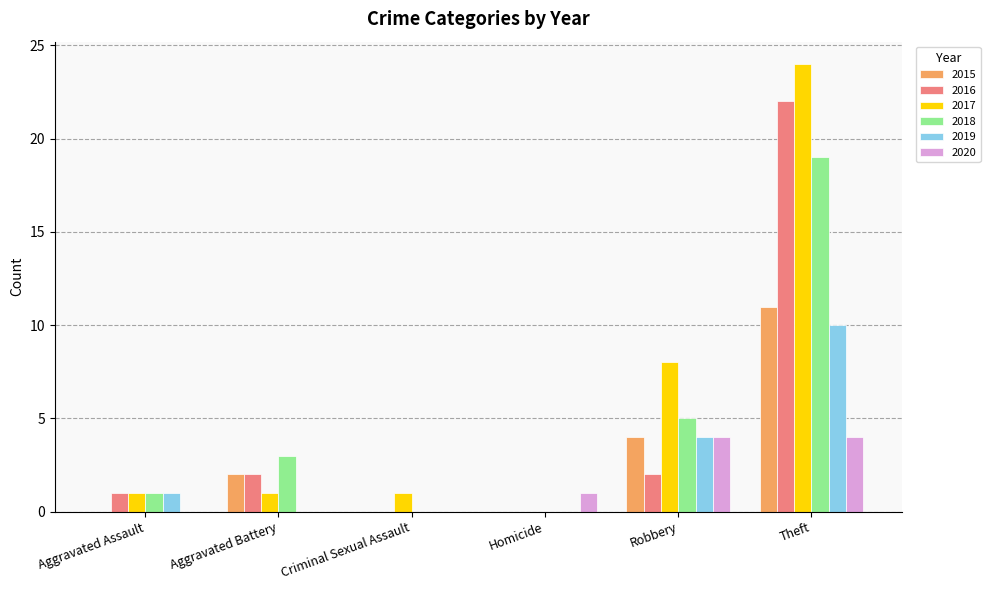

Are the bars horizontal?

No